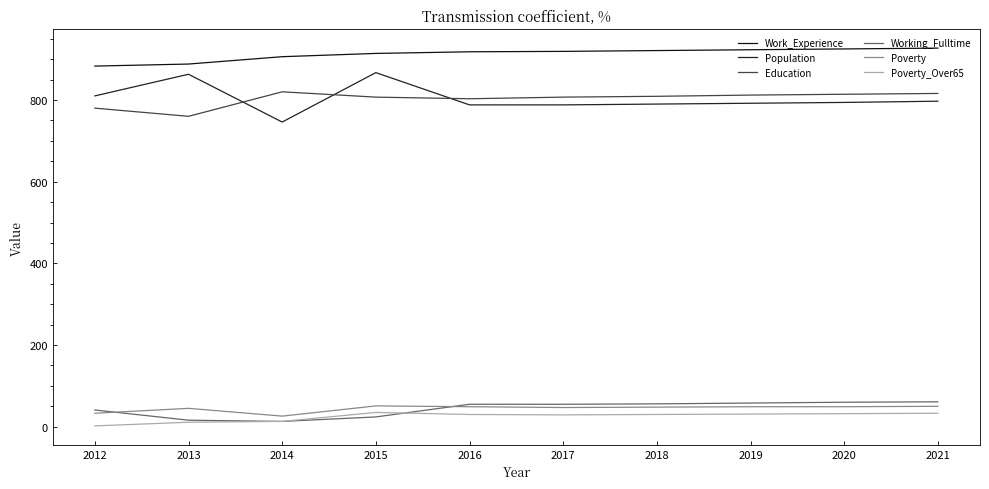

What is the difference between the maximum and second lowest values in the Poverty series?

18